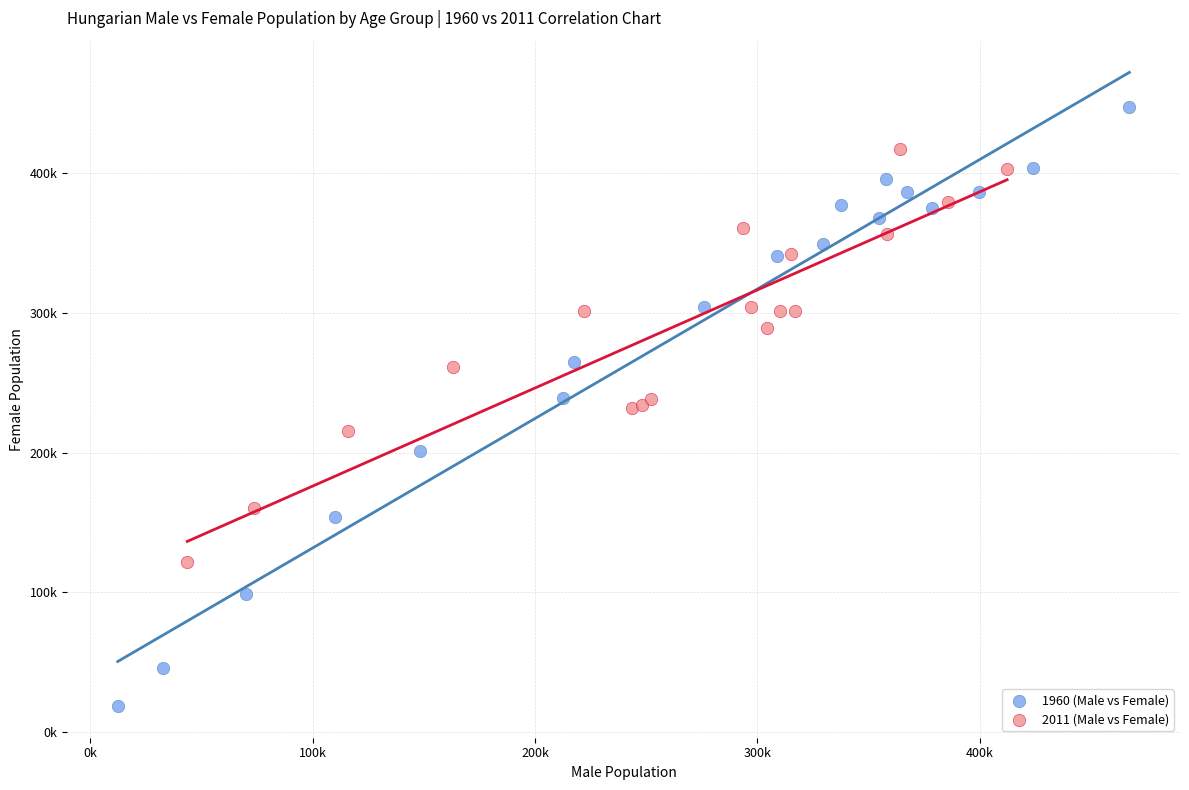

What are all the series names shown in the legend?

1960 (Male vs Female), 2011 (Male vs Female)